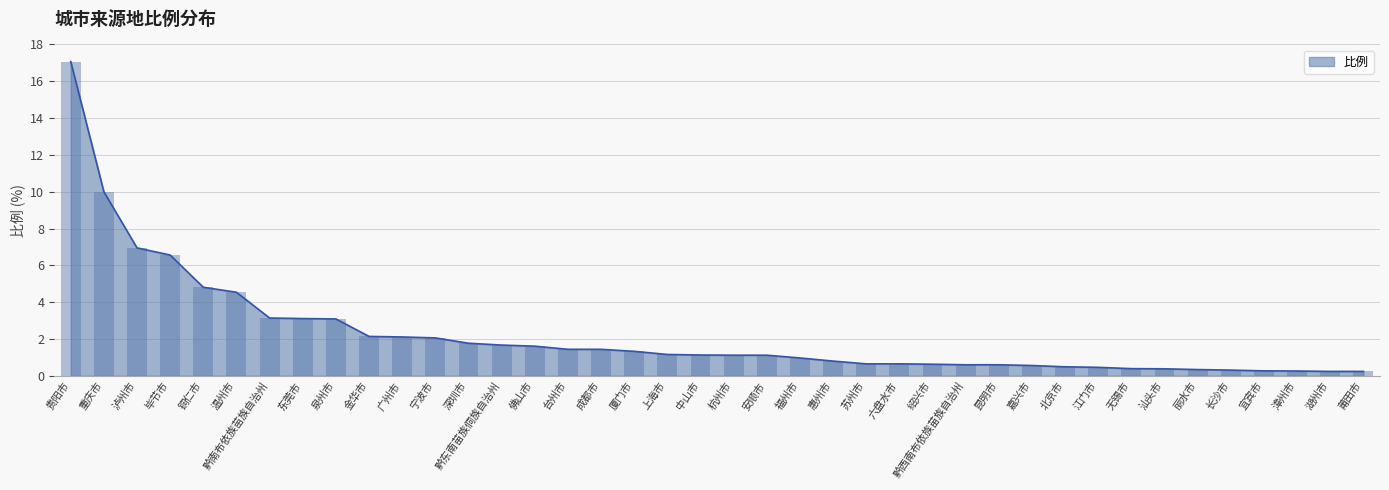

Rank the categories by value from lowest to highest.

湖州市, 莆田市, 漳州市, 宜宾市, 长沙市, 丽水市, 汕头市, 无锡市, 江门市, 北京市, 嘉兴市, 黔西南布依族苗族自治州, 昆明市, 绍兴市, 苏州市, 六盘水市, 惠州市, 福州市, 杭州市, 安顺市, 中山市, 上海市, 厦门市, 台州市, 成都市, 佛山市, 黔东南苗族侗族自治州, 深圳市, 宁波市, 广州市, 金华市, 泉州市, 东莞市, 黔南布依族苗族自治州, 温州市, 铜仁市, 毕节市, 泸州市, 重庆市, 贵阳市